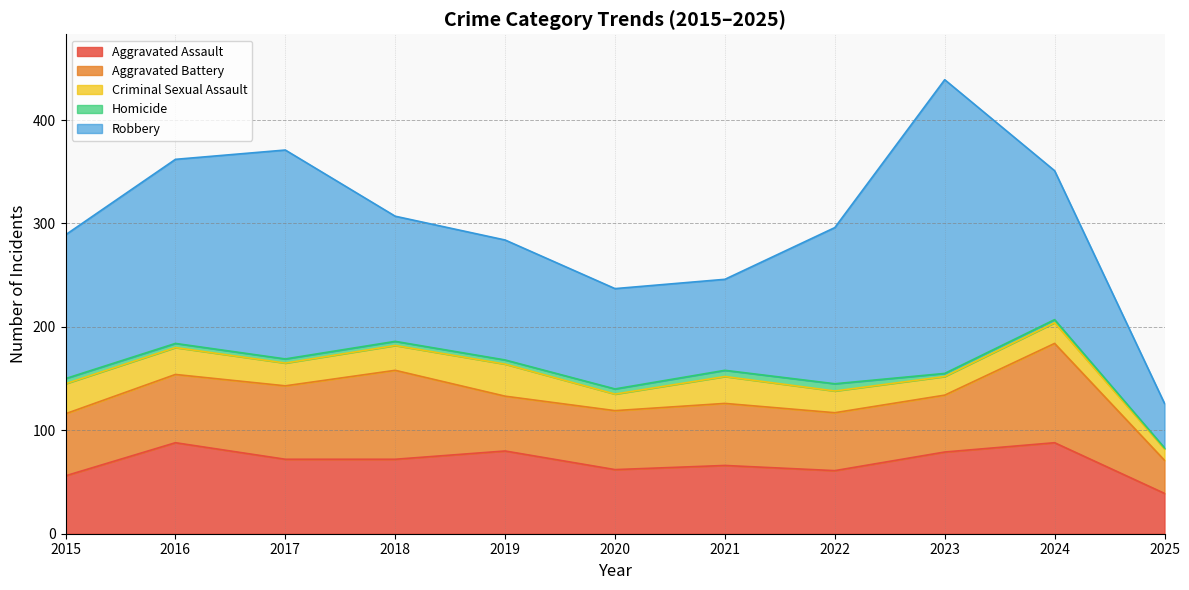

What is the spread (max minus min) of values at 2020?

92